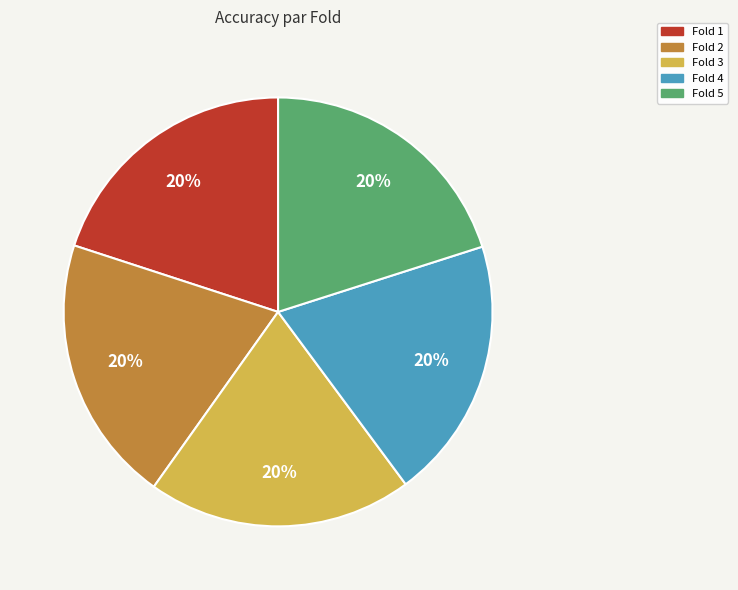

Count the number of slices in the pie.

5